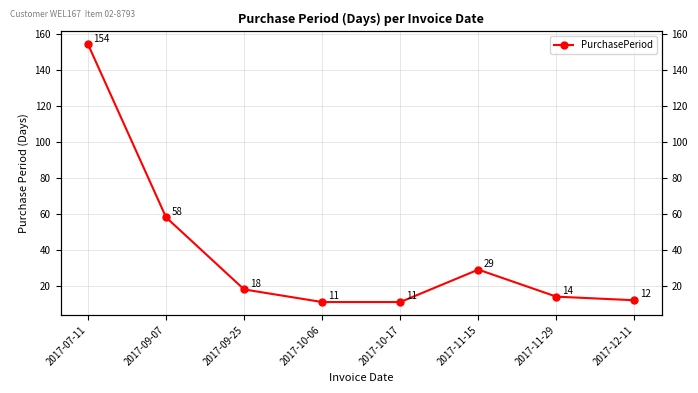

At which category does the chart reach its minimum across all series?

2017-10-06